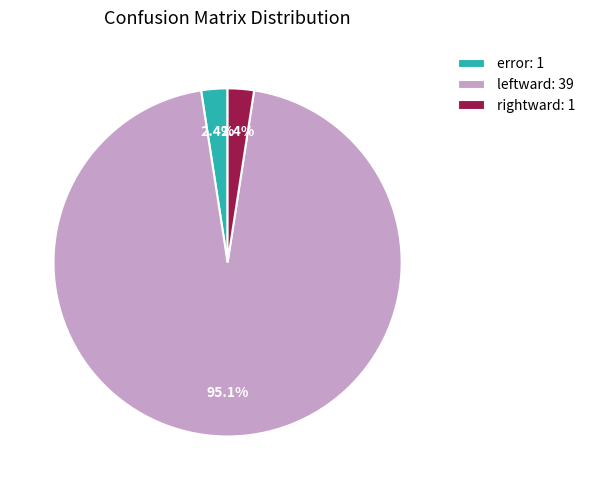

The error slice represents 2% of the pie. True or false?

True